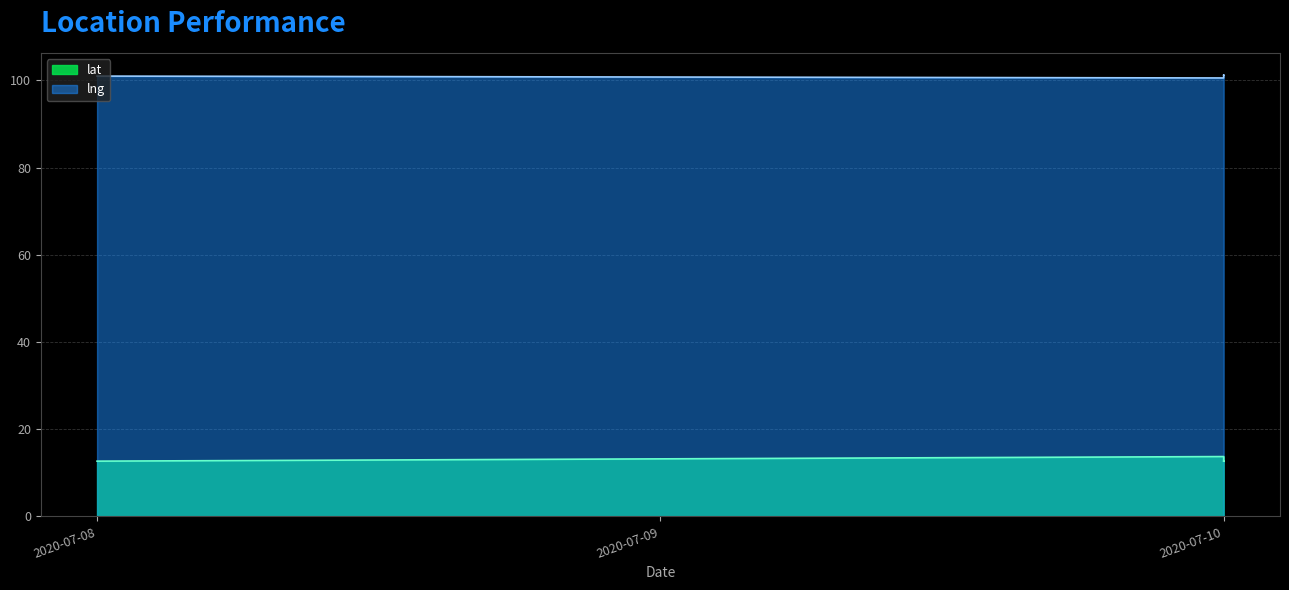

Is it true that lat equals 18.3 at 2020-07-10?

False